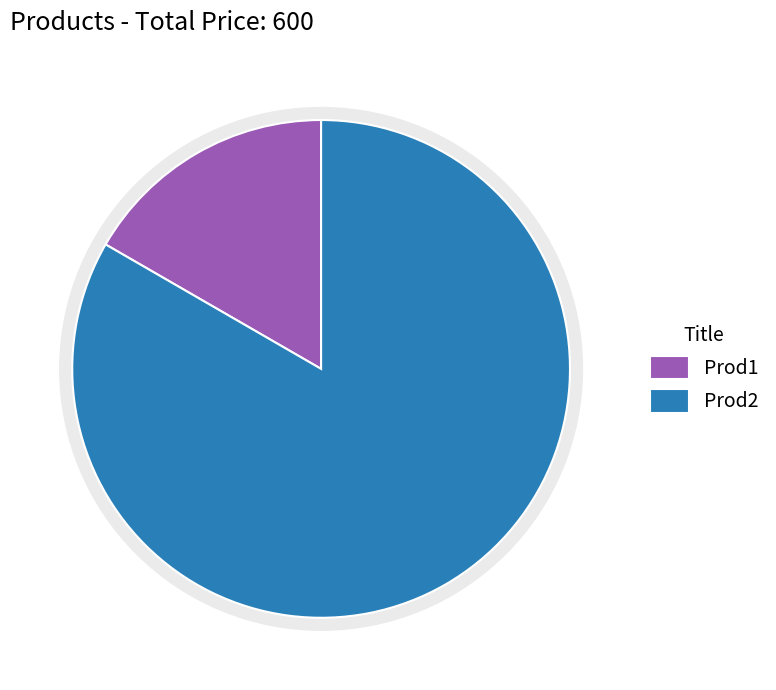

Is it true that Prod2 is 89% of the pie?

False